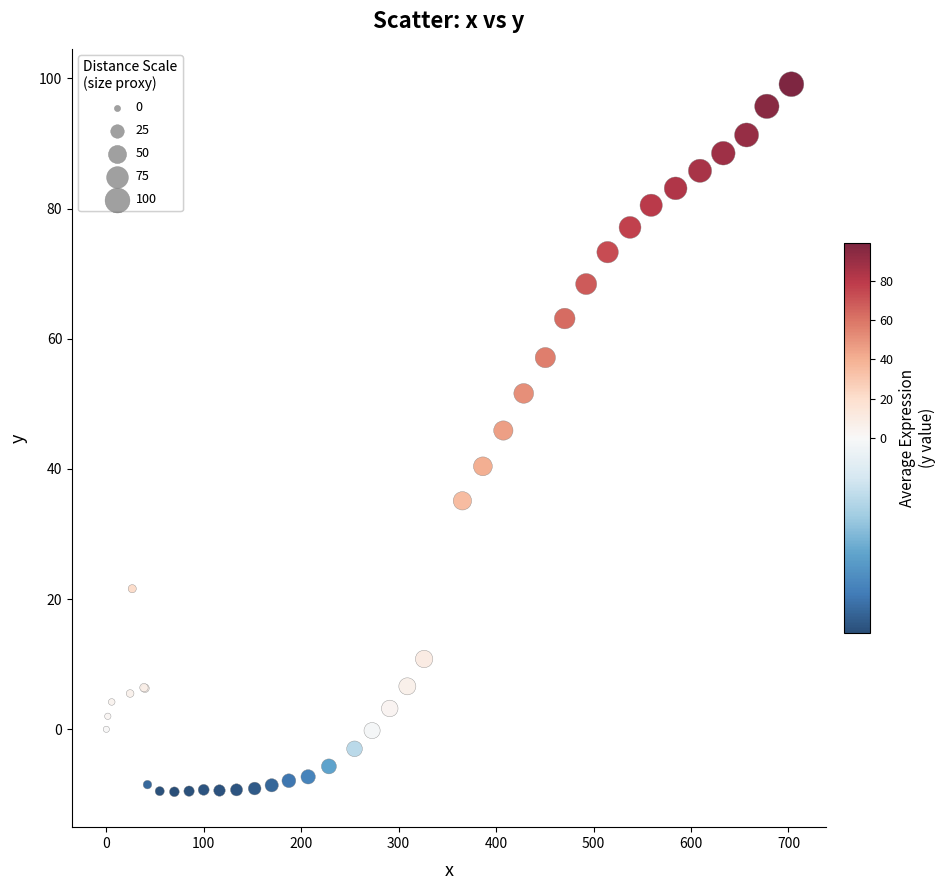

What Y value in the scatter plot is closest to 44?

45.9